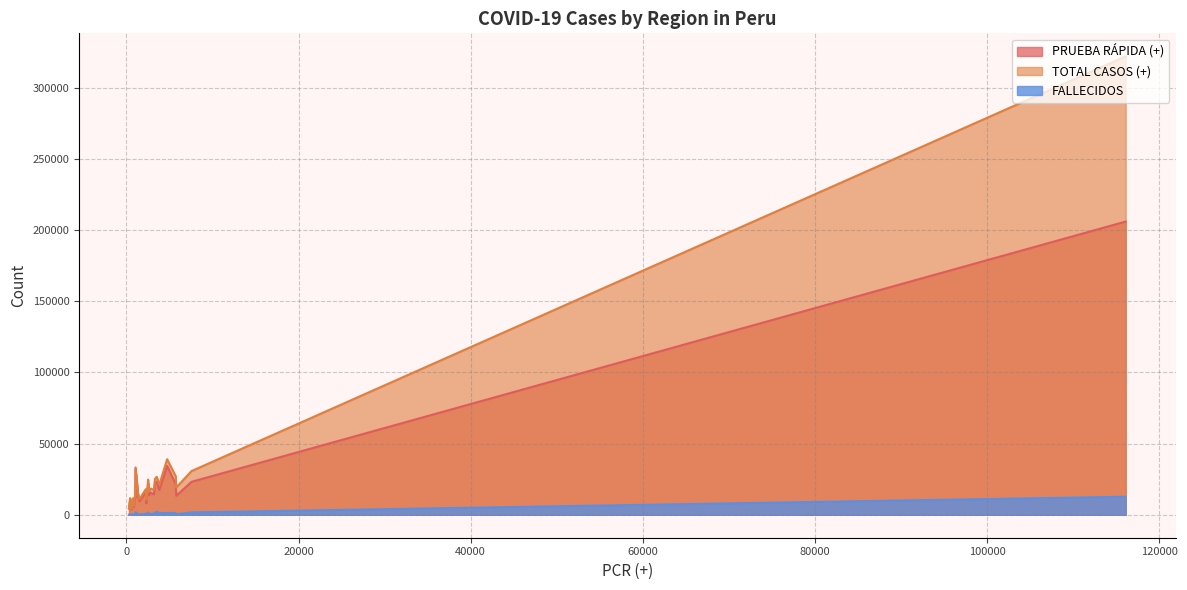

Rank the series by their maximum value, from lowest to highest.

FALLECIDOS, PRUEBA RÁPIDA (+), TOTAL CASOS (+)